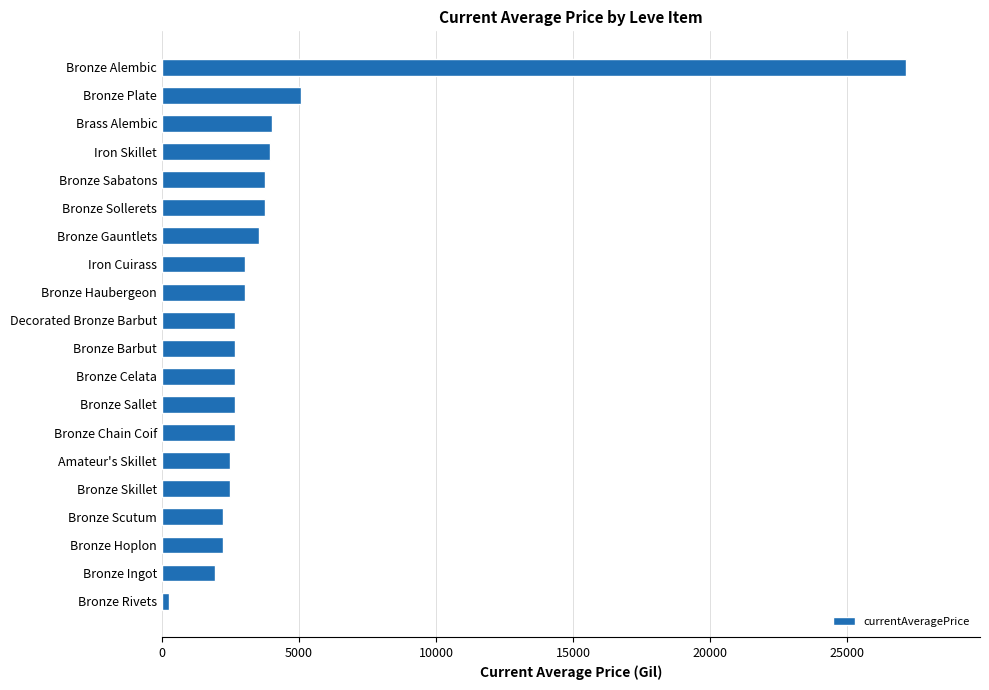

What is the change in value from Decorated Bronze Barbut to Bronze Alembic?

+24445.0